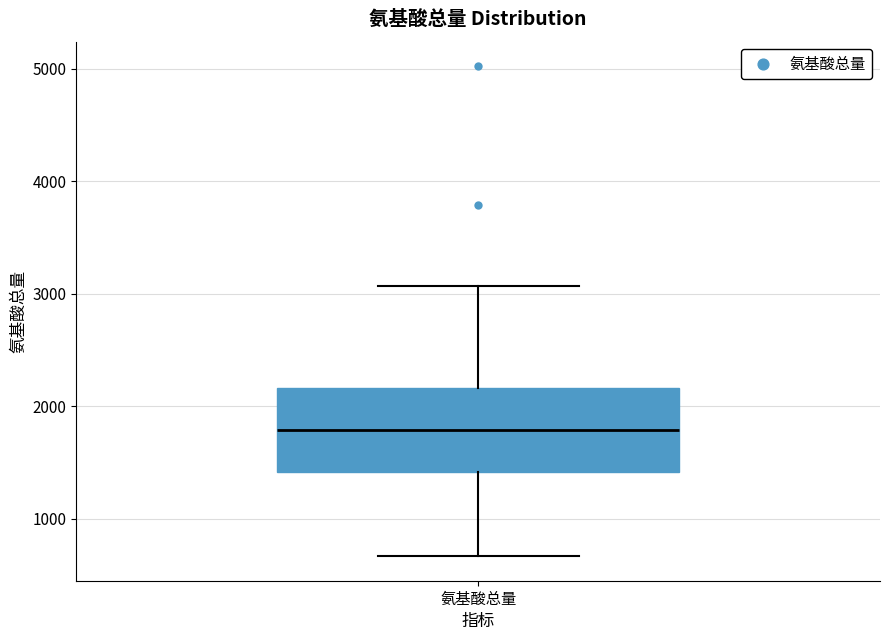

Where is the lower edge of the box for 氨基酸总量 on the y-axis? The values are not printed on the chart, so give them approximately, as read against the axis.

1400